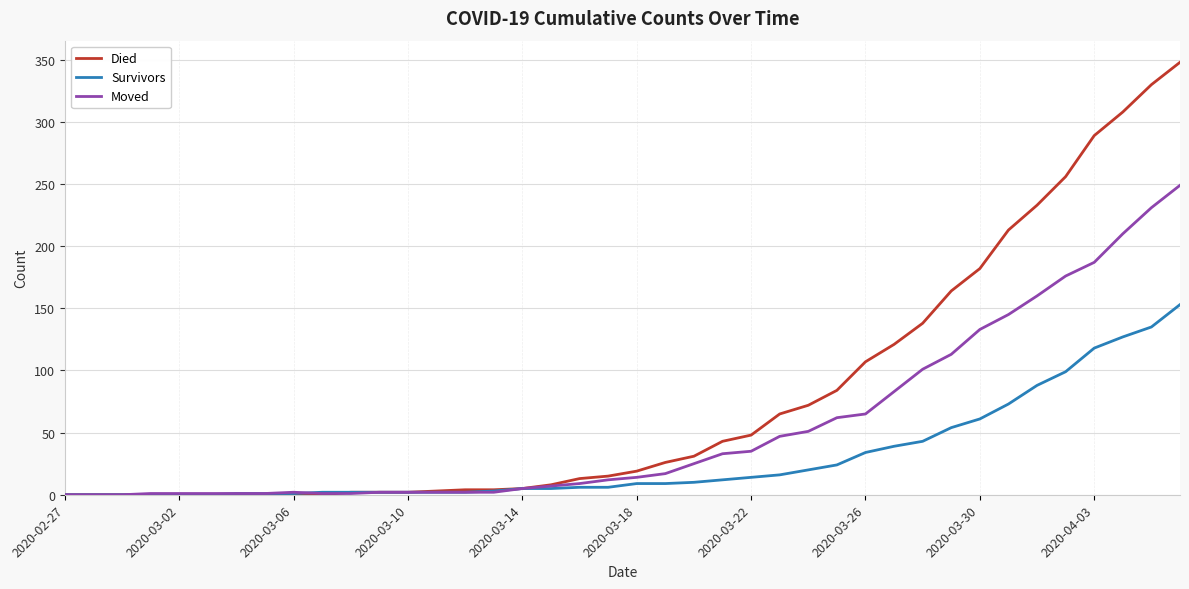

Rank the series by their maximum value, from lowest to highest.

Survivors, Moved, Died